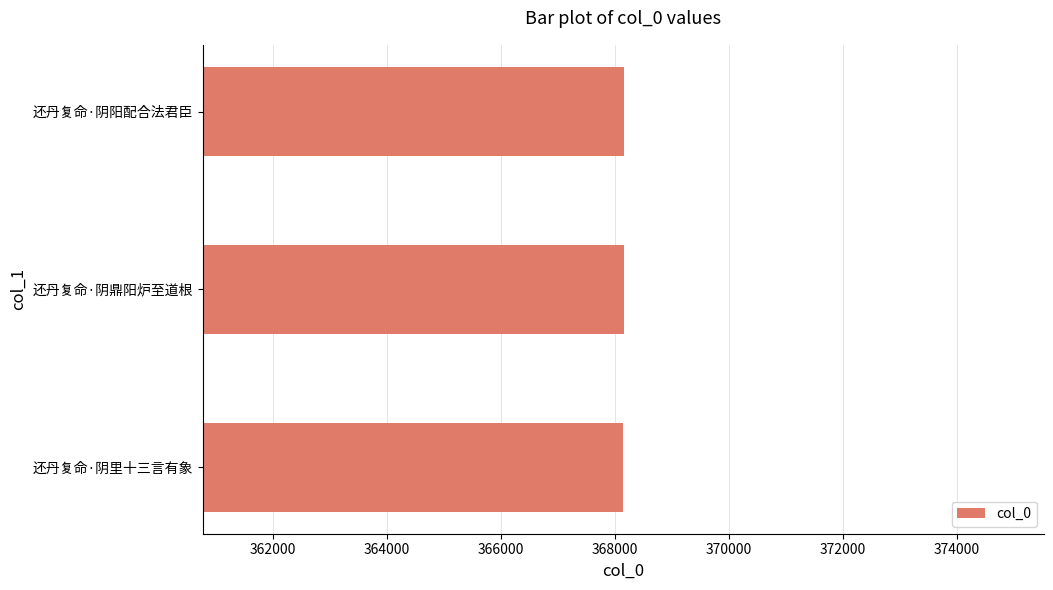

How many bars are there in total?

3